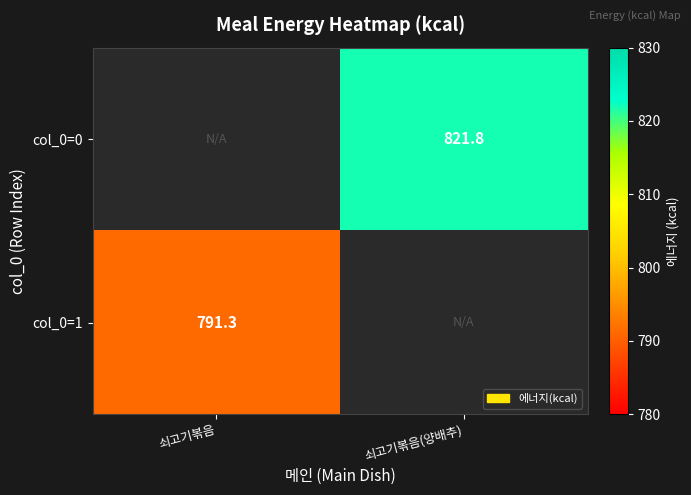

At which label does col_0=0 first exceed 821?

쇠고기볶음(양배추)